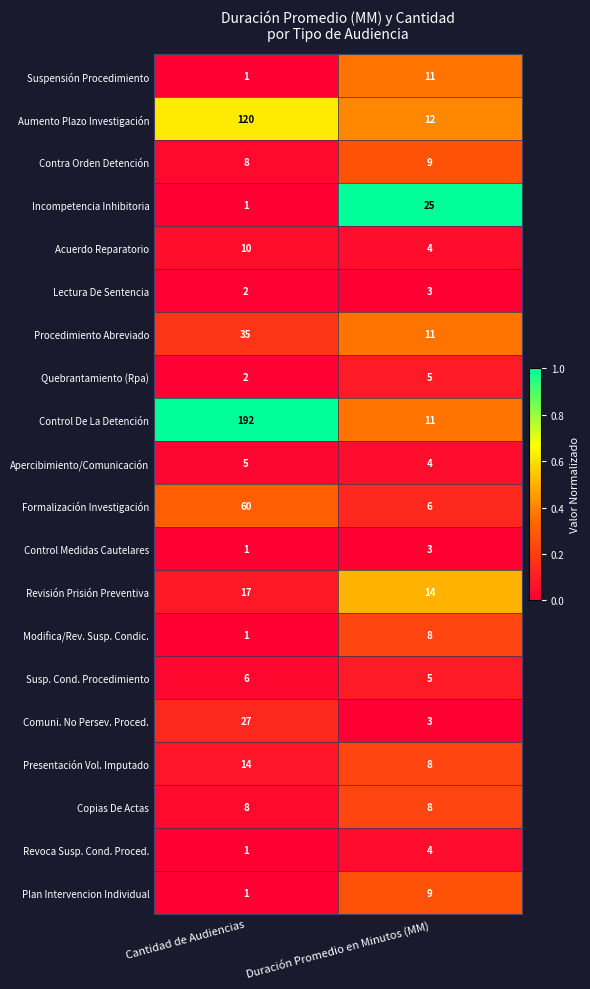

Is the value of Control Medidas Cautelares at Cantidad de Audiencias greater than the value of Procedimiento Abreviado at Duración Promedio en Minutos (MM)?

No